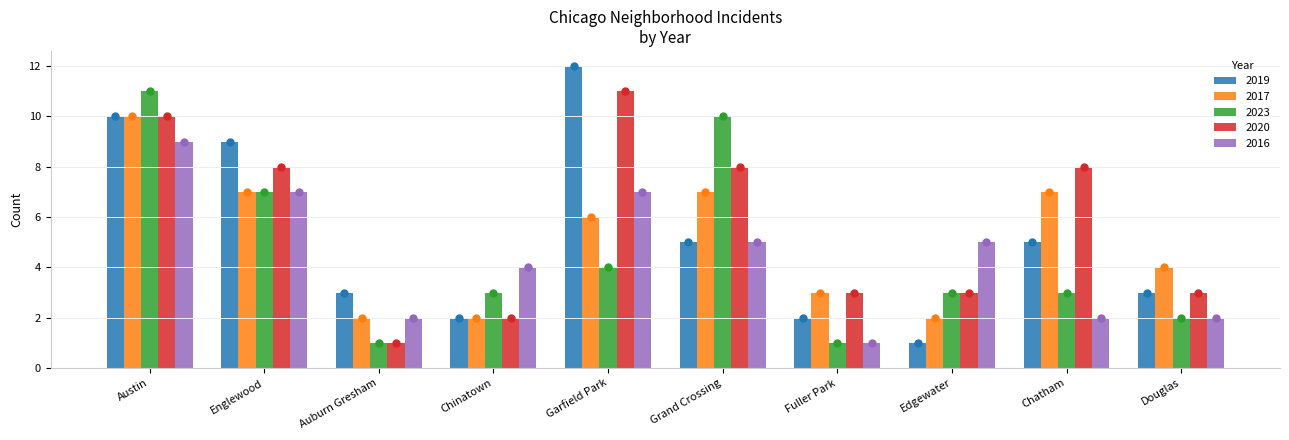

Is it true that 2019 equals 5 at Grand Crossing?

True